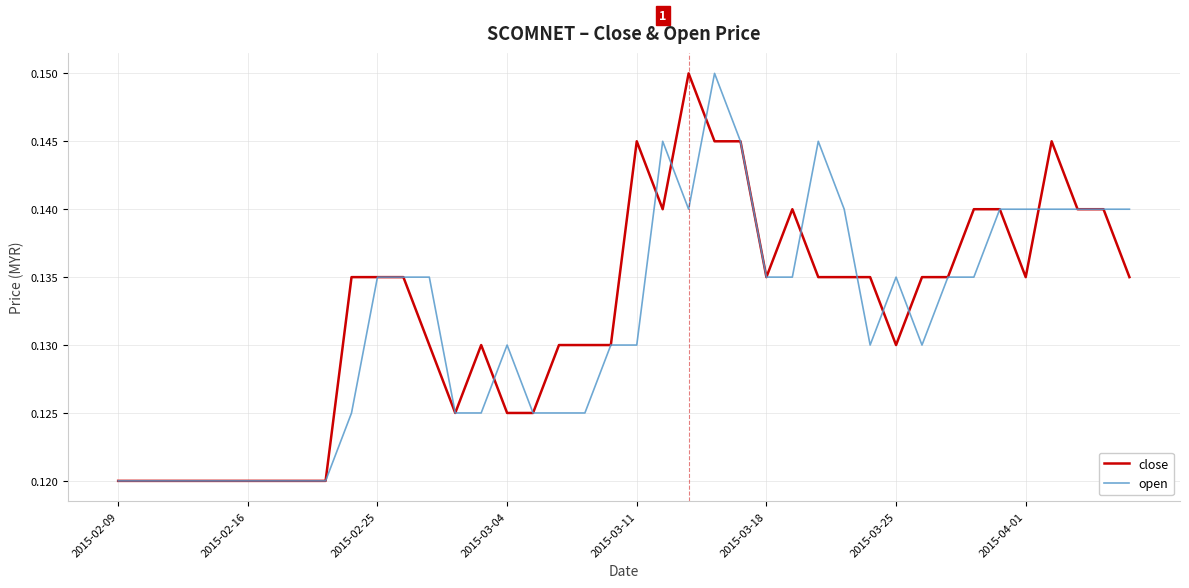

Does the chart display data point markers on the line(s)?

No